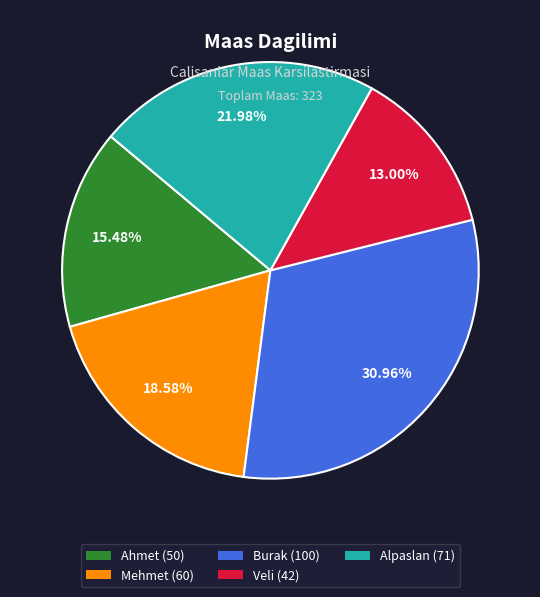

Rank the categories by value from highest to lowest.

Burak, Alpaslan, Mehmet, Ahmet, Veli